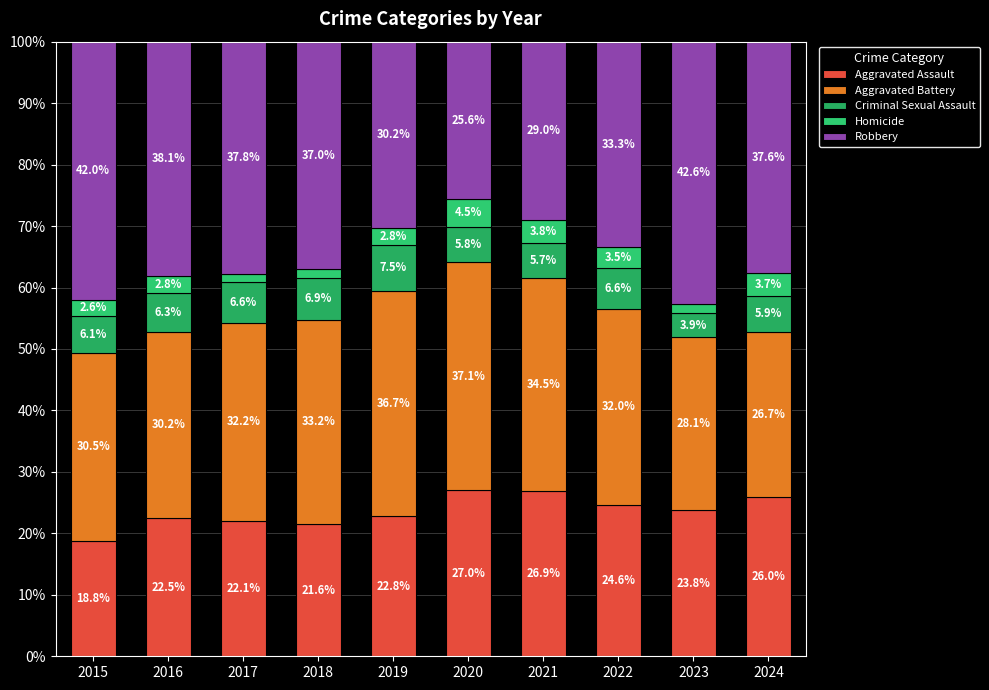

Which series has the largest total across all categories?

Robbery